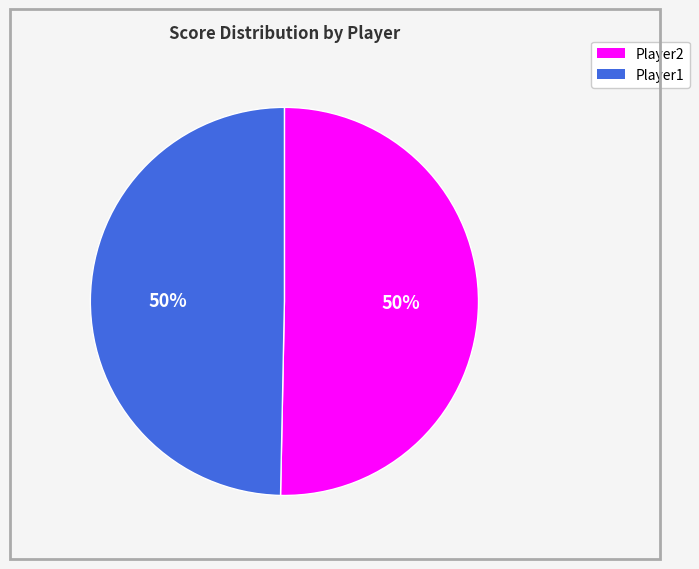

To the nearest percent, what is the combined percentage of Player1 and Player2?

100%